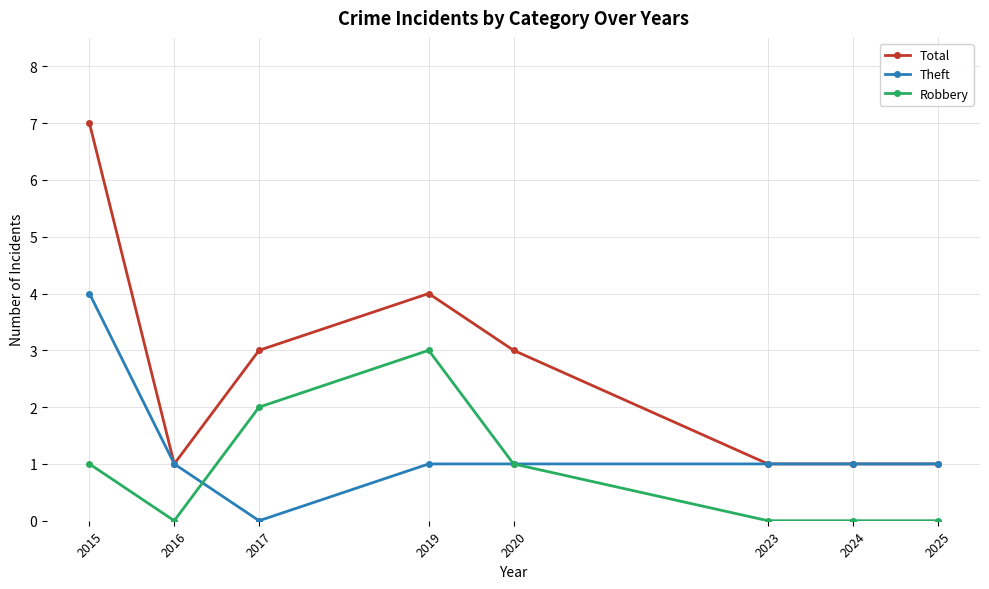

Is it true that Robbery equals 3 at 2017?

False